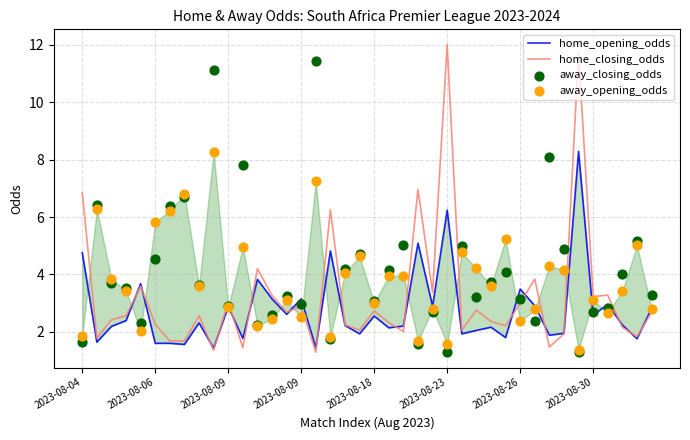

Which series reaches the maximum Y coordinate?

home_closing_odds